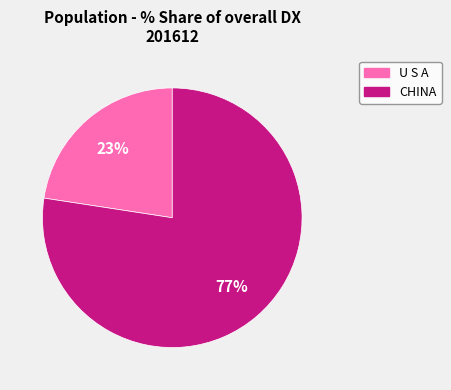

How many slices are in this pie chart?

2